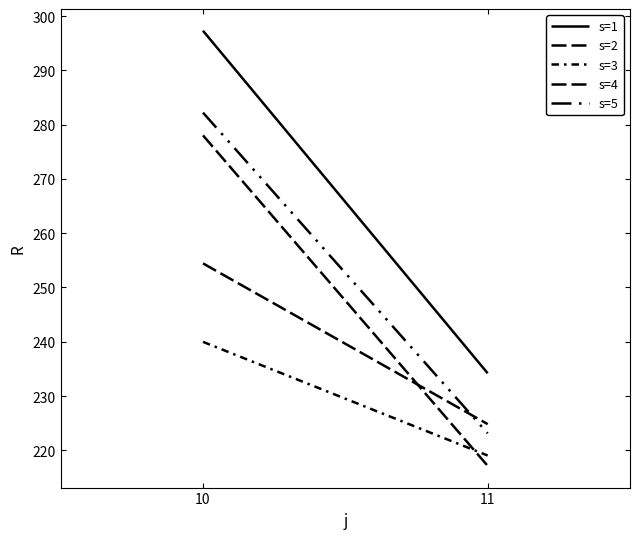

The value of s=3 at 11 is 61.7. True or false?

False